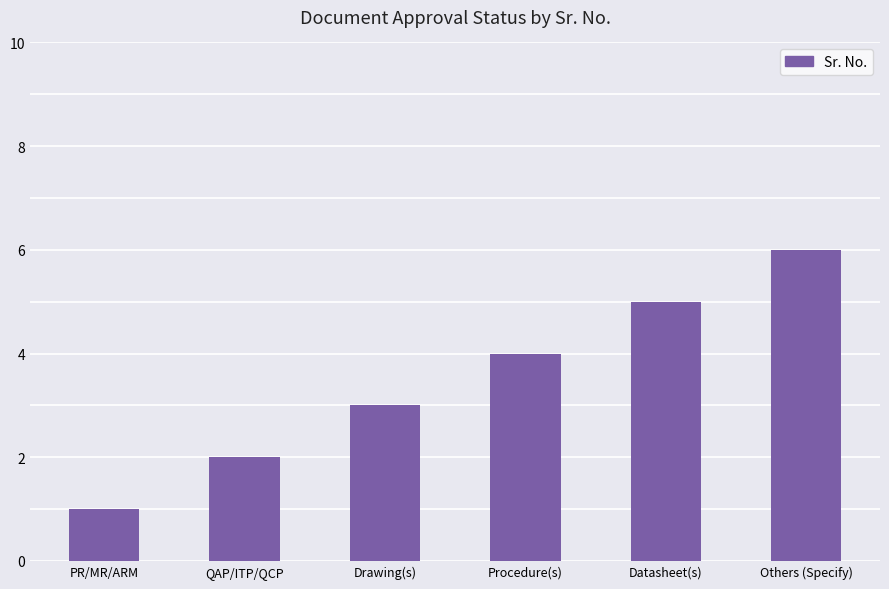

What is the smallest value displayed?

1